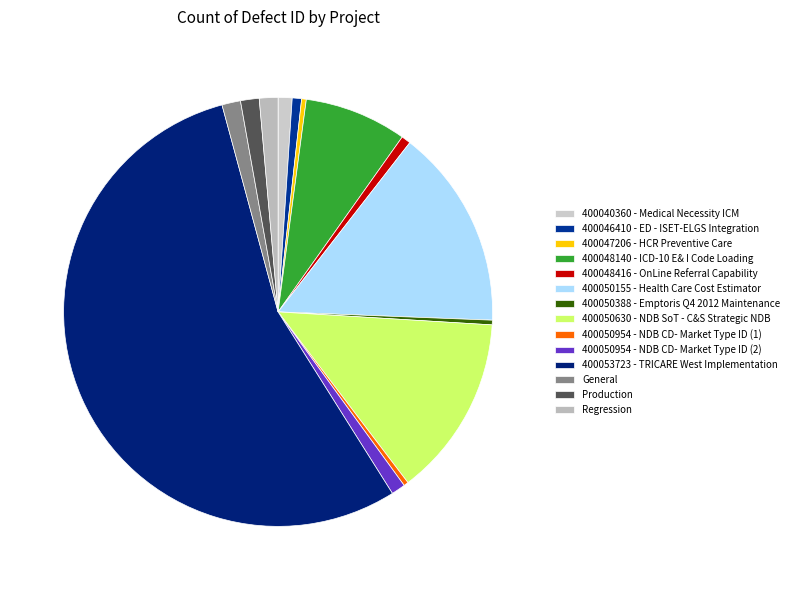

Rank the categories by value from highest to lowest.

400053723 - TRICARE West Implementation, 400050155 - Health Care Cost Estimator, 400050630 - NDB SoT - C&S Strategic NDB, 400048140 - ICD-10 E& I Code Loading, General, Production, Regression, 400040360 - Medical Necessity ICM, 400050954 - NDB CD- Market Type ID (2), 400046410 - ED - ISET-ELGS Integration, 400048416 - OnLine Referral Capability, 400047206 - HCR Preventive Care, 400050388 - Emptoris Q4 2012 Maintenance, 400050954 - NDB CD- Market Type ID (1)